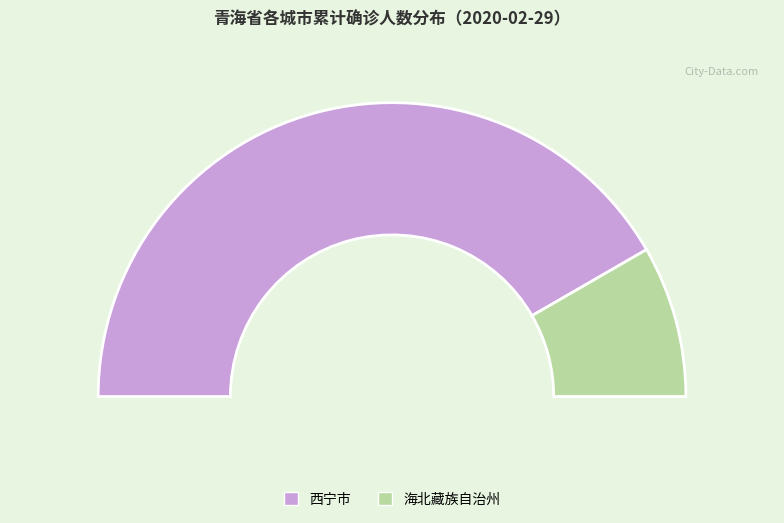

Does any single category account for the majority?

Yes